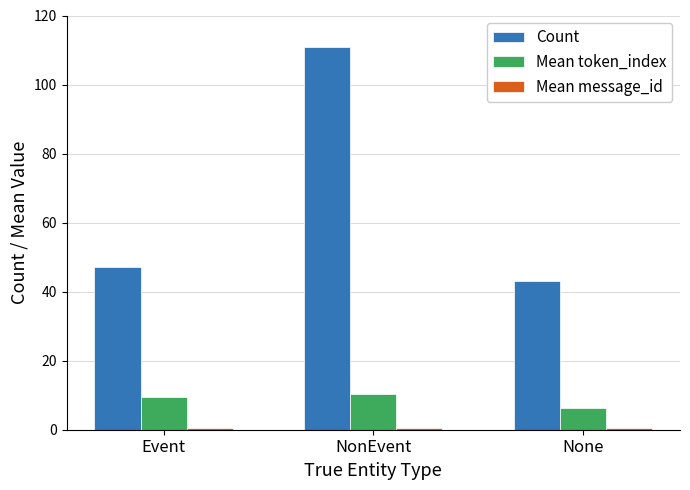

What is the sum of all Mean token_index values?

25.9